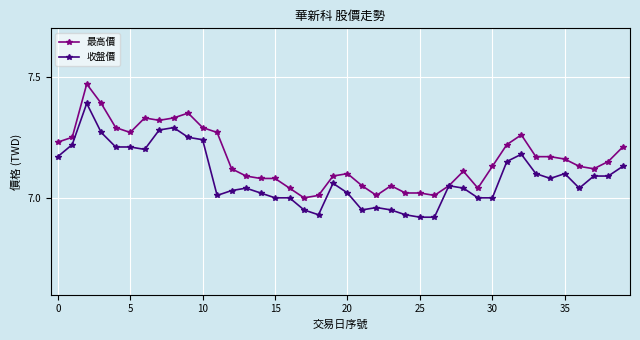

True or false: 收盤價 has more than 1 interior local peaks.

True